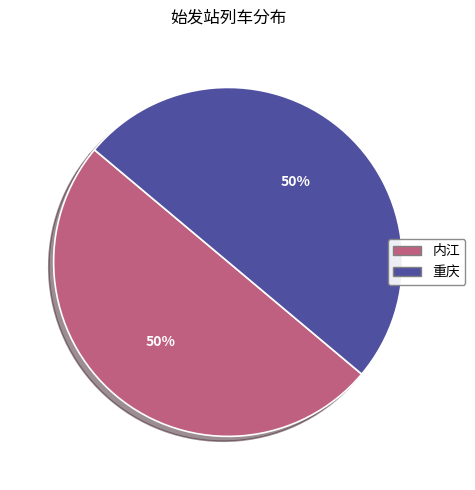

What is the ratio of the value at 内江 to the value at 重庆?

1.0